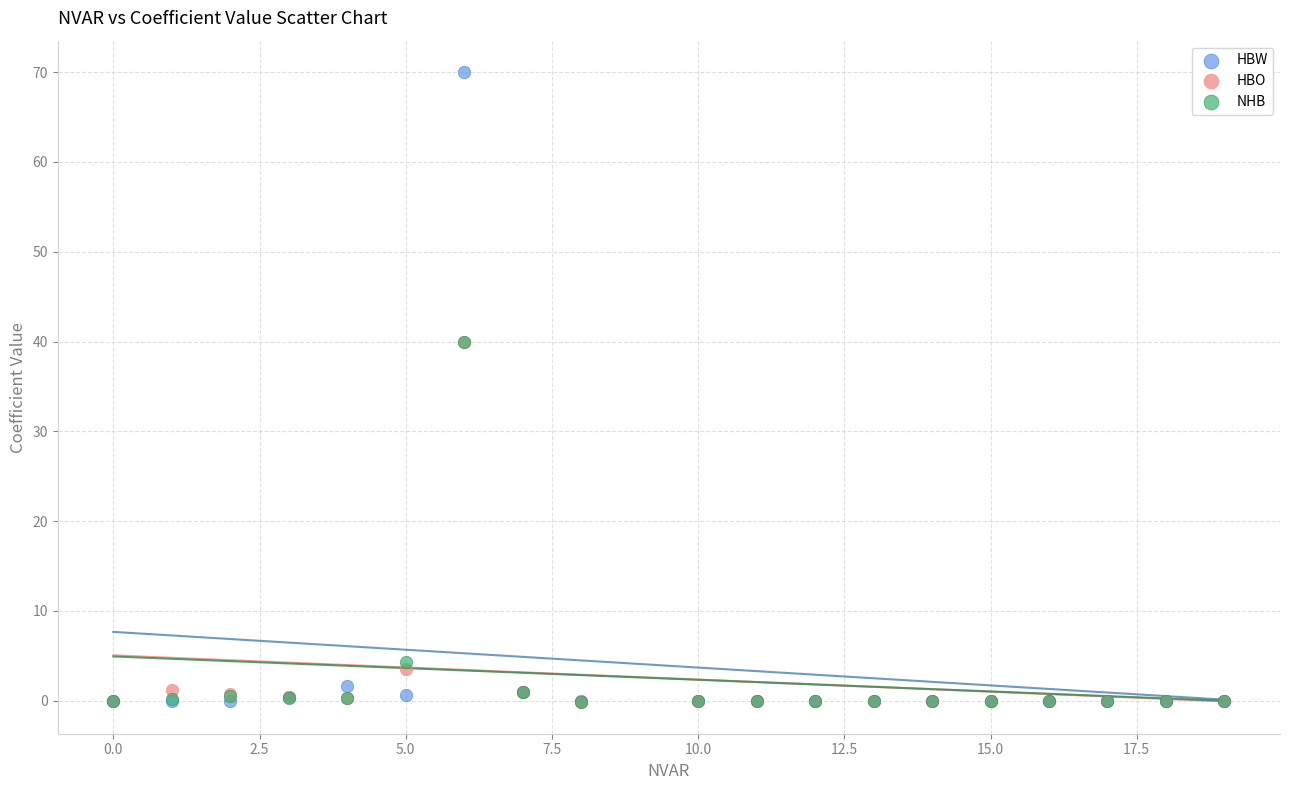

Which series has the largest Y range (max minus min)?

HBW